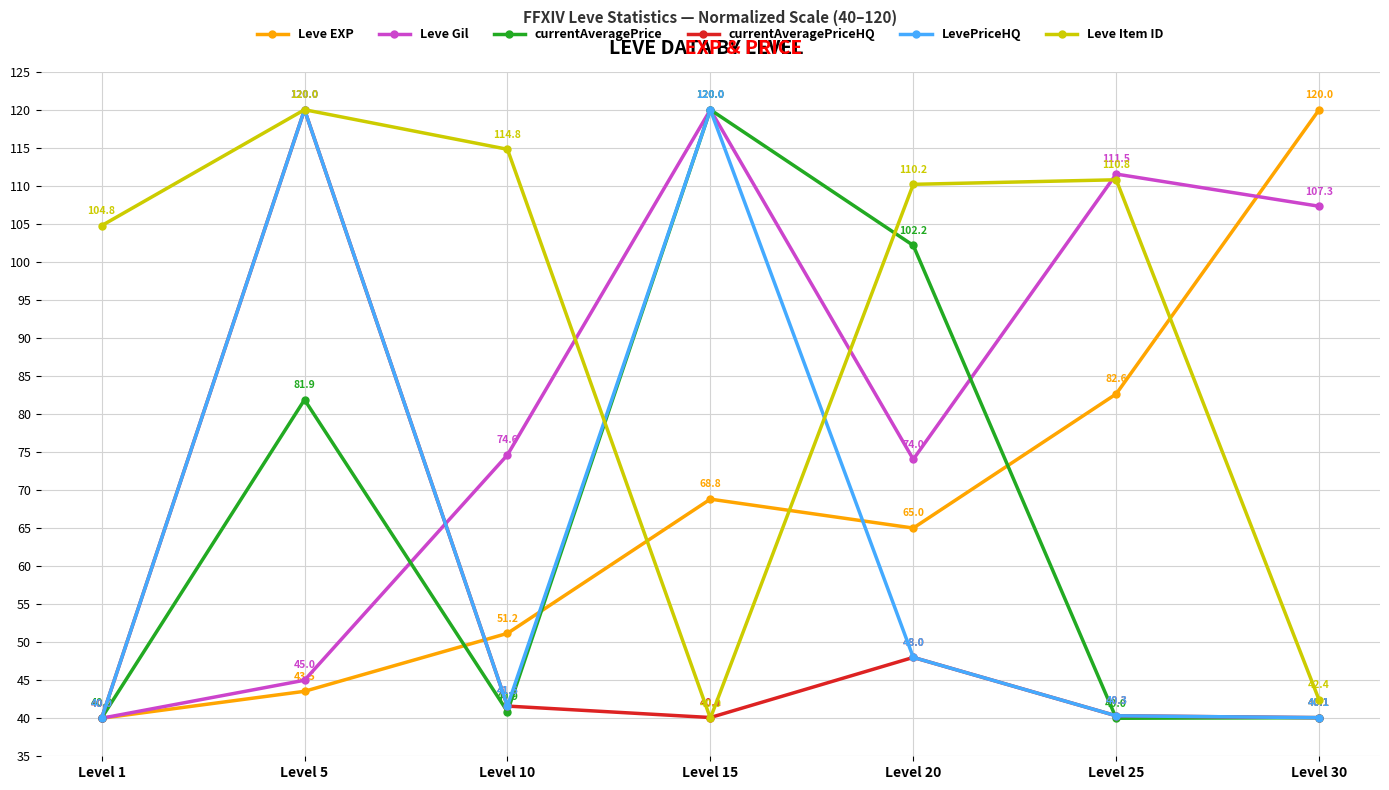

What is the sum of the Leve EXP values at Level 1 and Level 10?

91.2